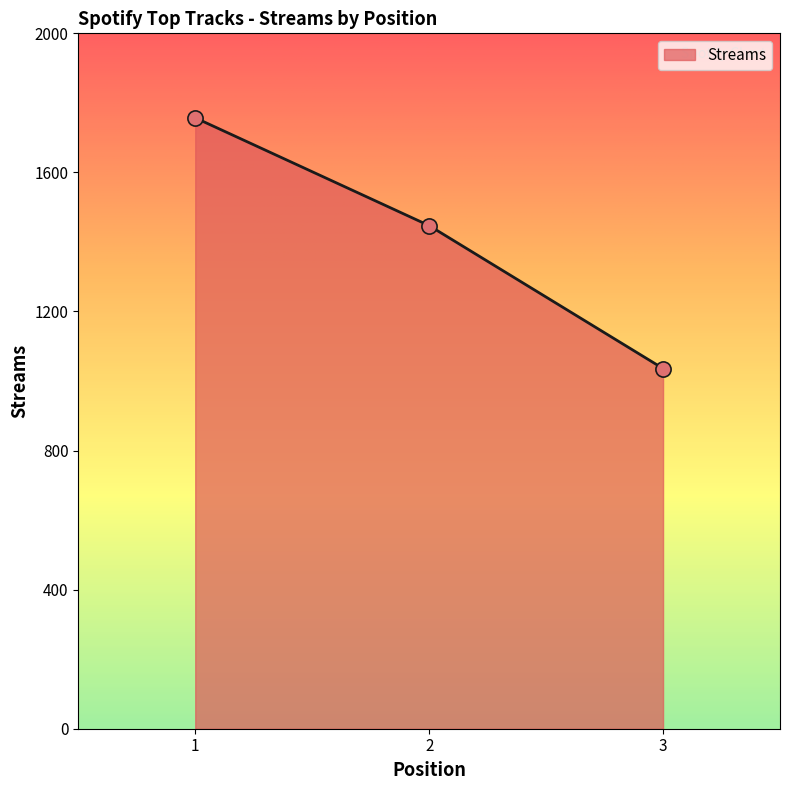

What is the change in value from 1 to 2?

-310